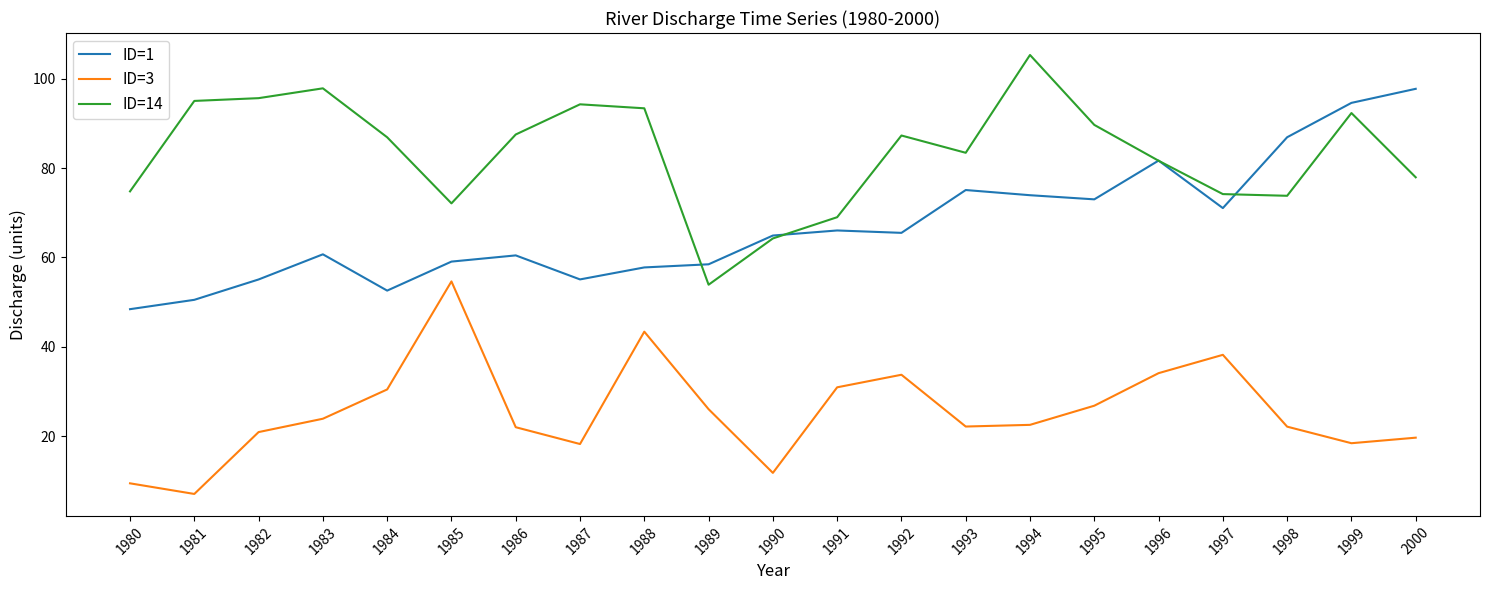

Which category has the highest value in the ID=1 series?

2000